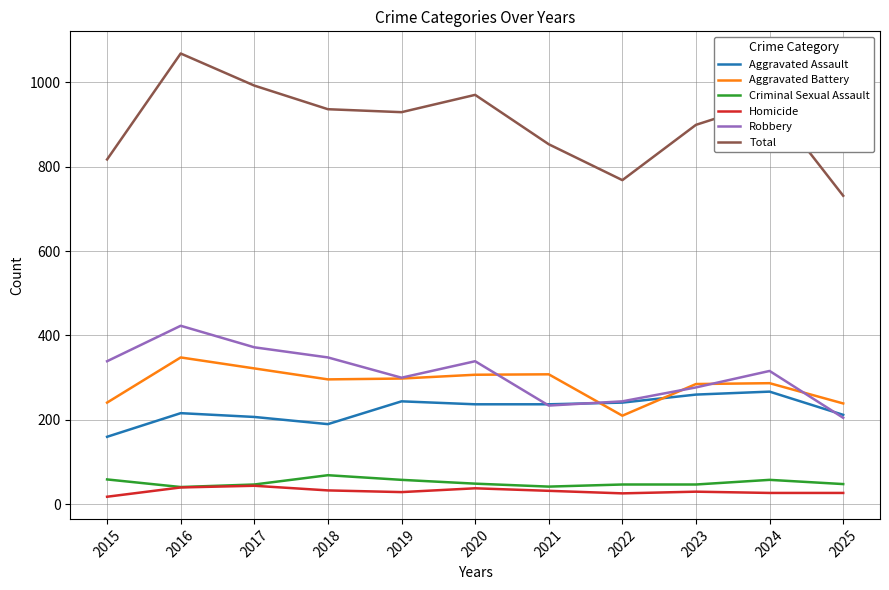

Is it true that Aggravated Battery equals 287 at 2024?

True